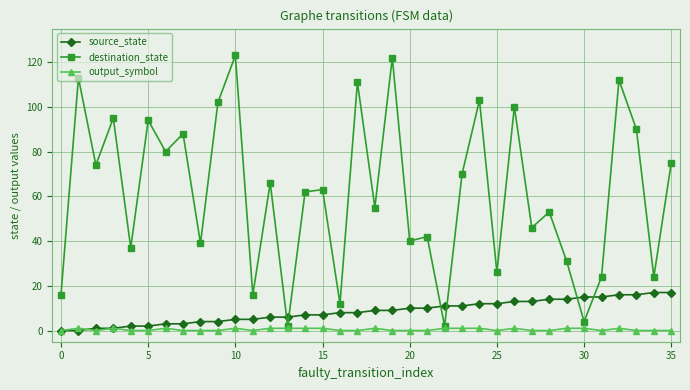

True or false: destination_state and source_state cross at least once.

True